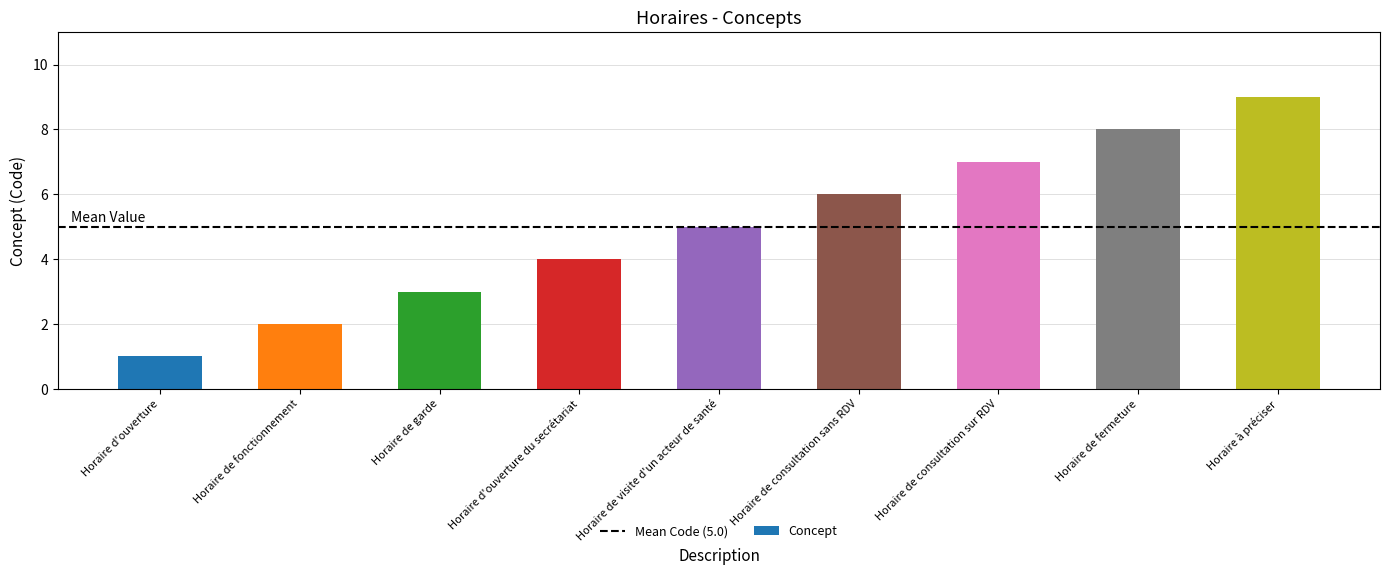

The value at Horaire de fonctionnement is 2. True or false?

True